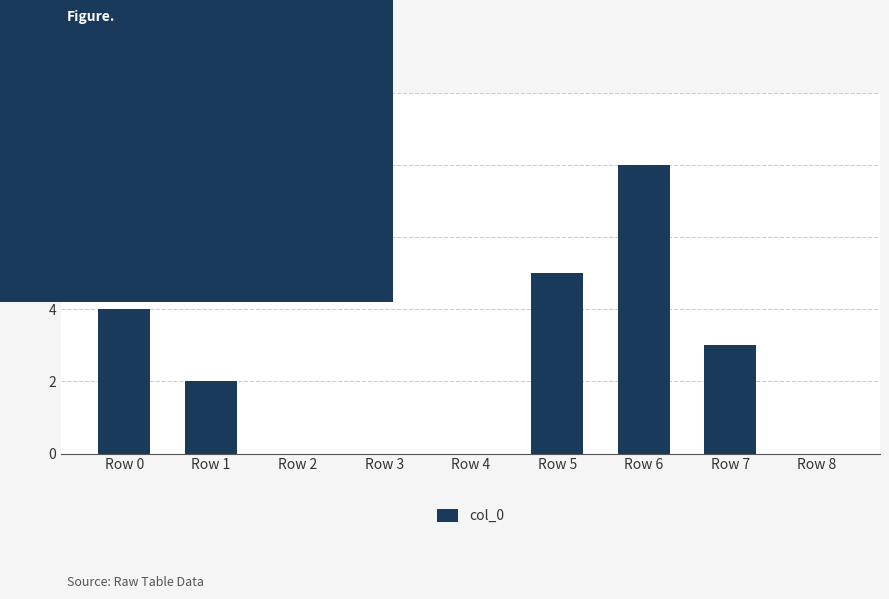

At which label does the data first exceed 2?

Row 0